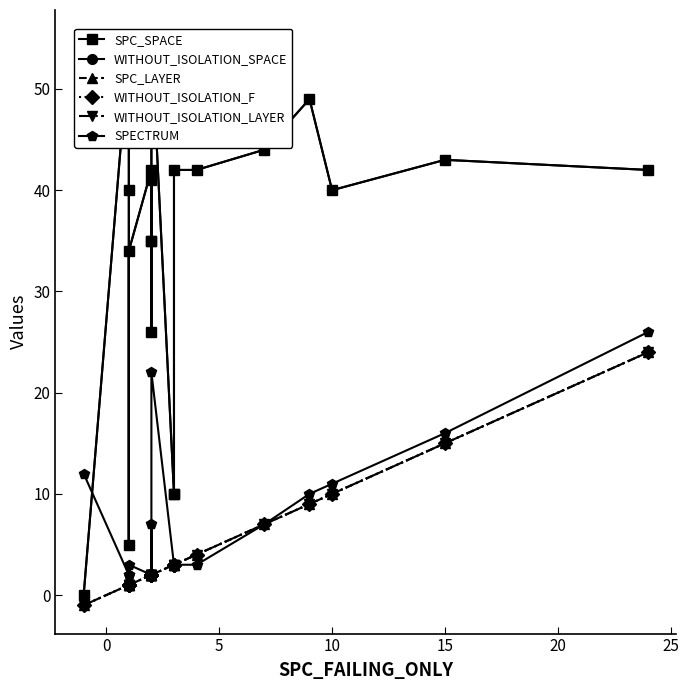

In SPC_SPACE, how many points are lower than both neighbors (excluding endpoints)?

3